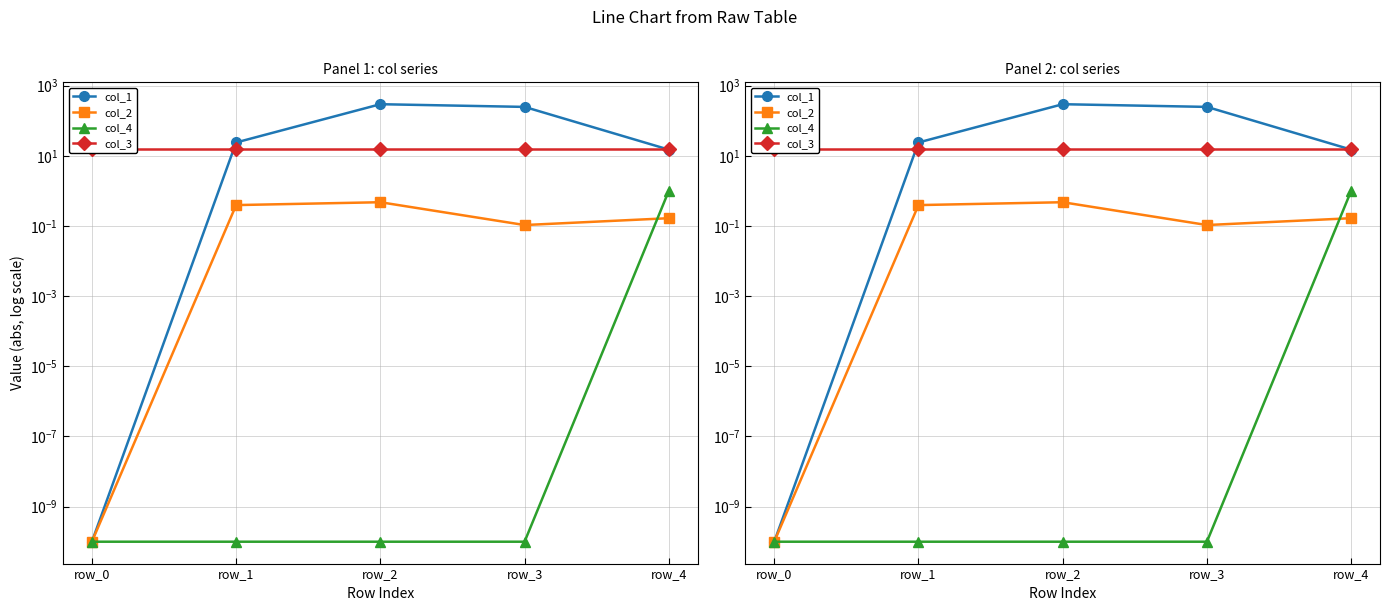

What is the approximate value of col_3 at row_1?

16.0